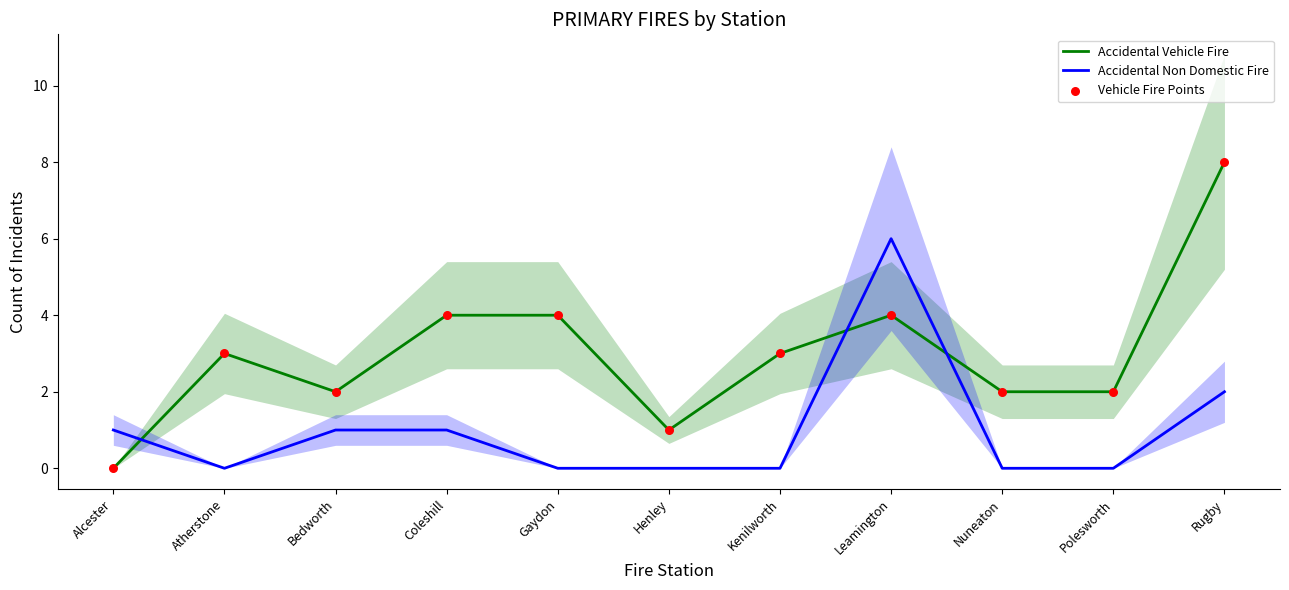

At which category is the sum across all series the highest?

Rugby